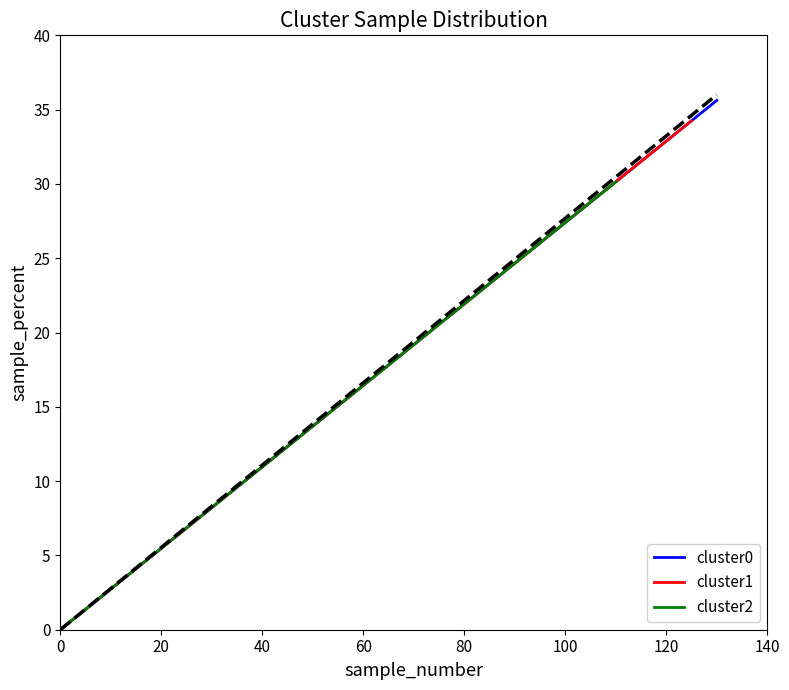

At 0, list the series in order from largest to smallest.

cluster0, cluster1, cluster2